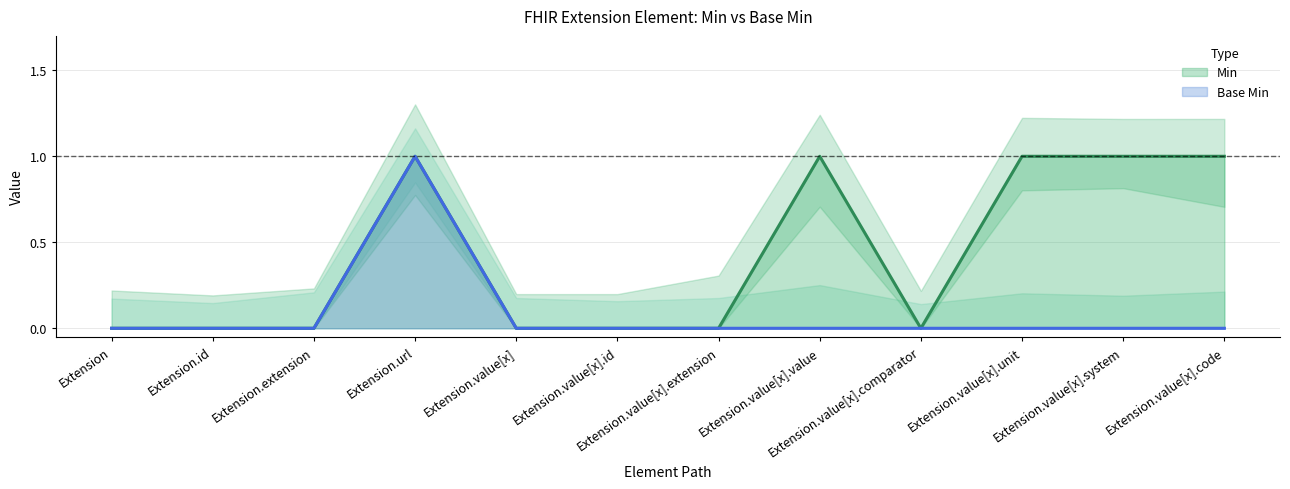

Which label corresponds to the largest value in the chart?

Extension.url